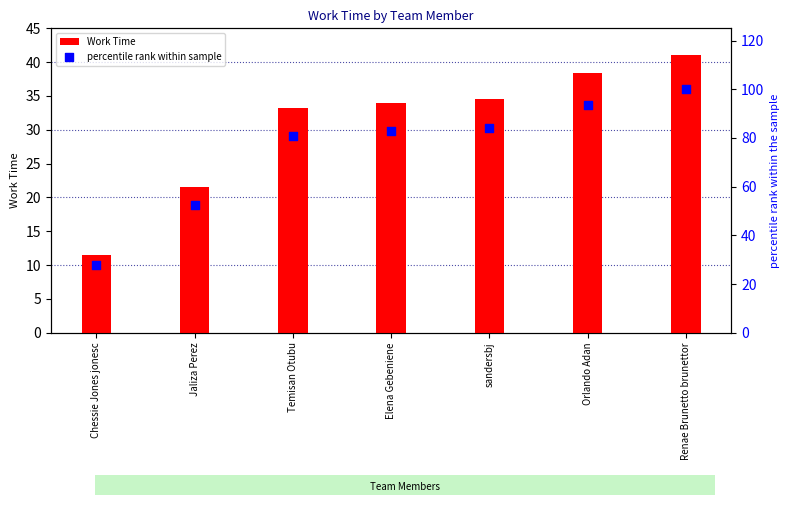

Which series has the largest total across all categories?

percentile rank within sample